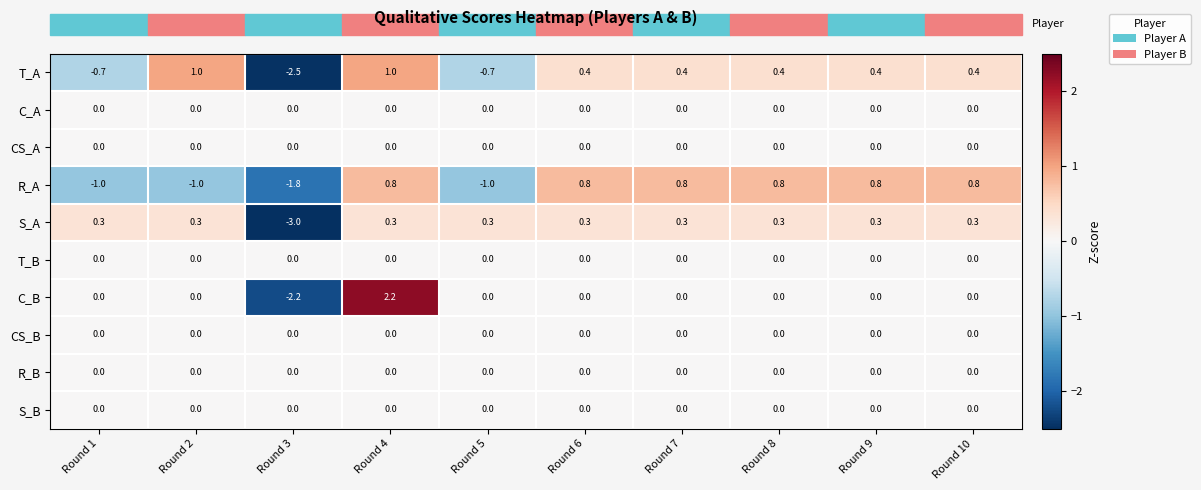

How many categories are shown in the chart?

10